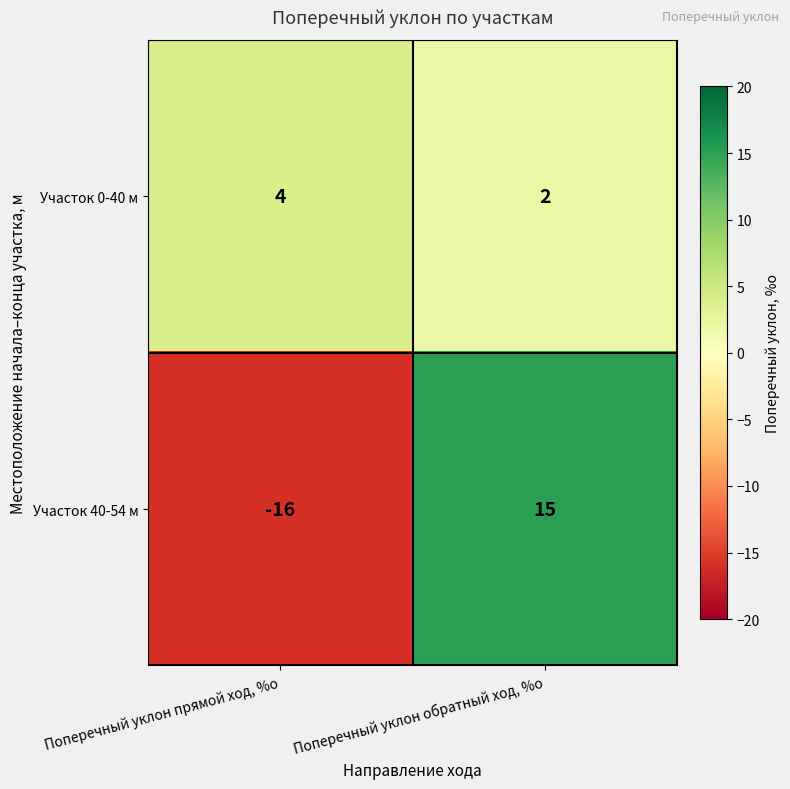

What is the minimum value for Участок 40-54 м?

-16